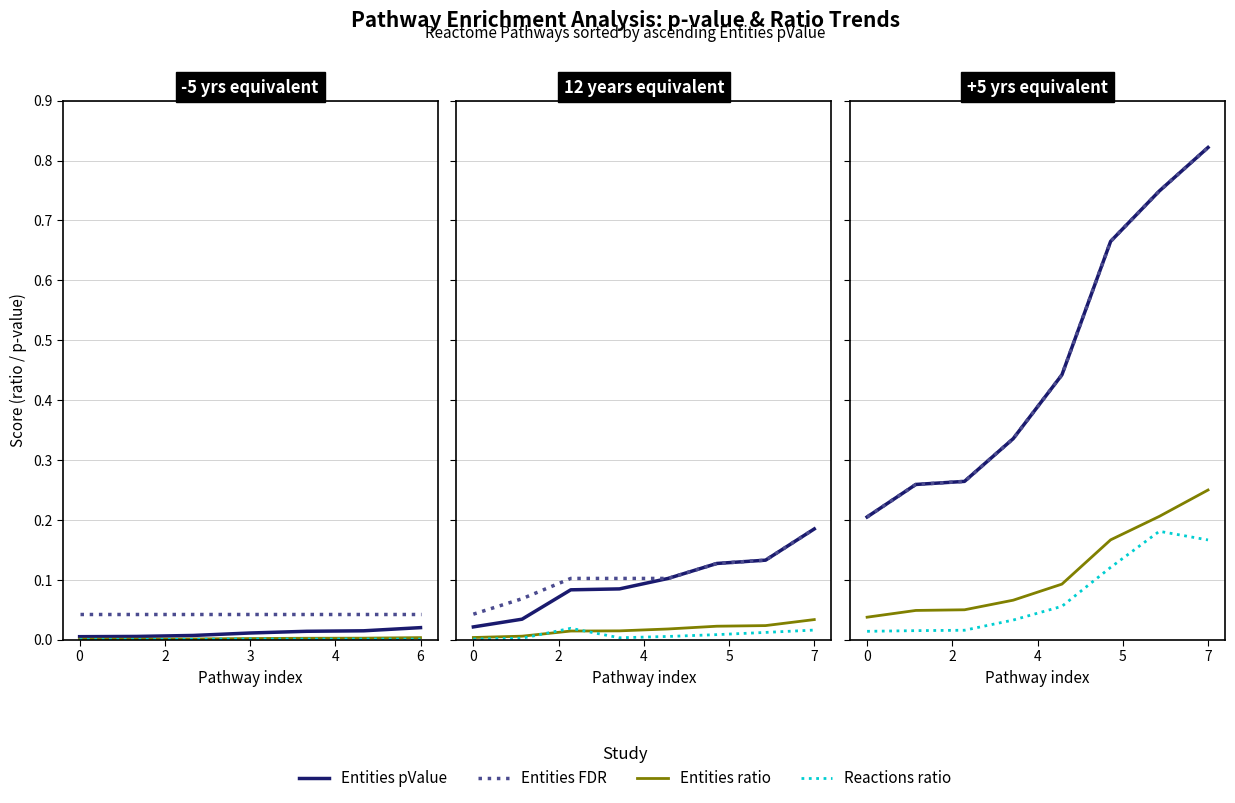

List the series in order of their peak value, highest first.

Entities pValue, Entities FDR, Entities ratio, Reactions ratio